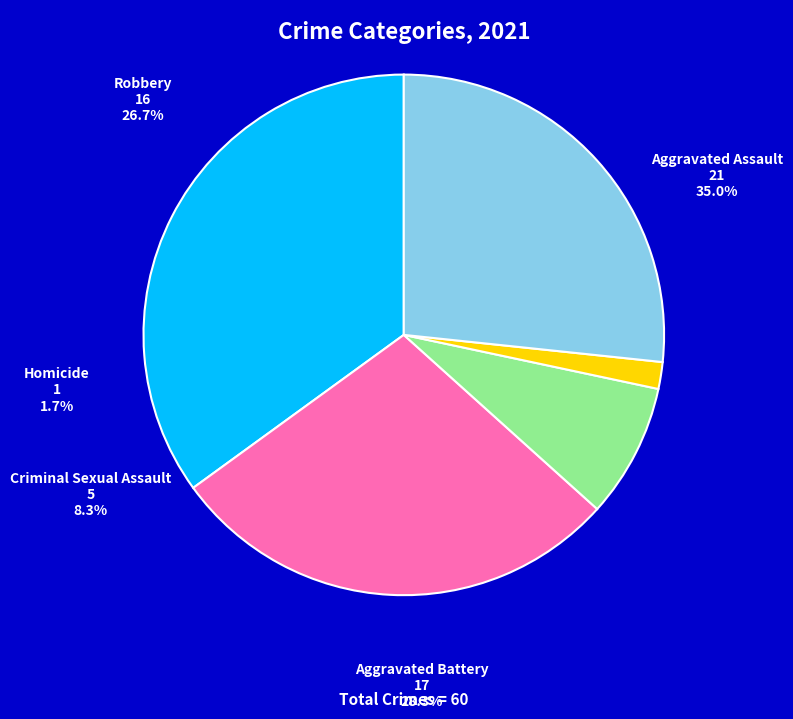

Which category has the smallest portion of the pie?

Homicide